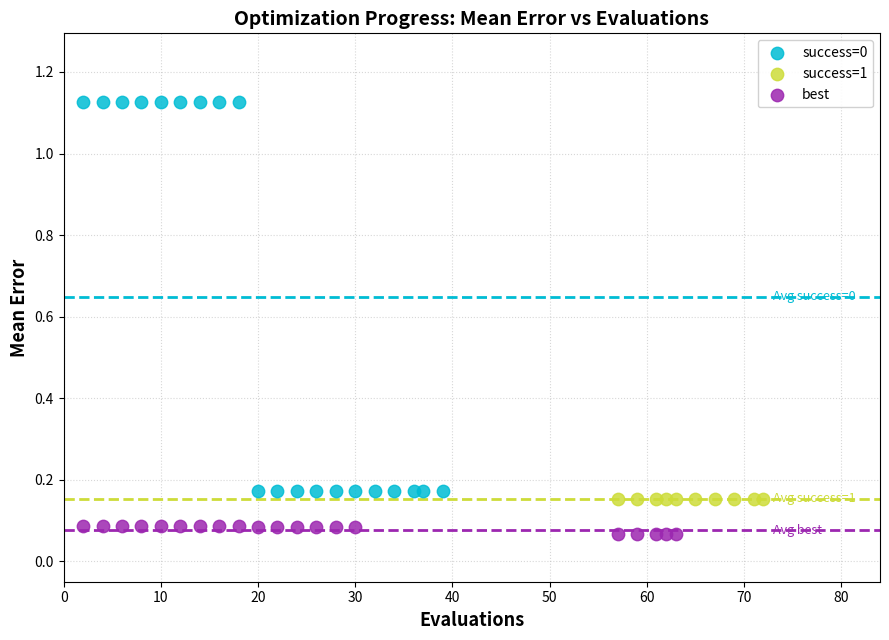

Which series reaches the minimum Y coordinate?

best